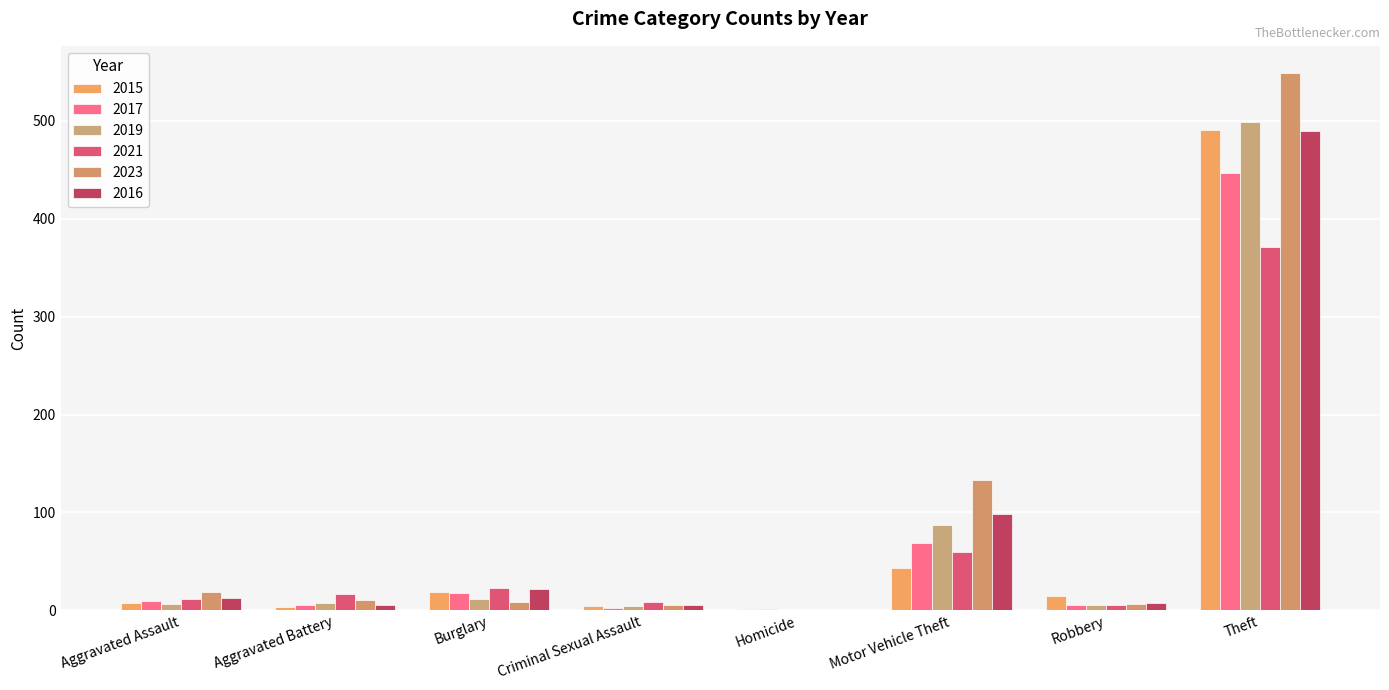

Which series has the largest total across all categories?

2023